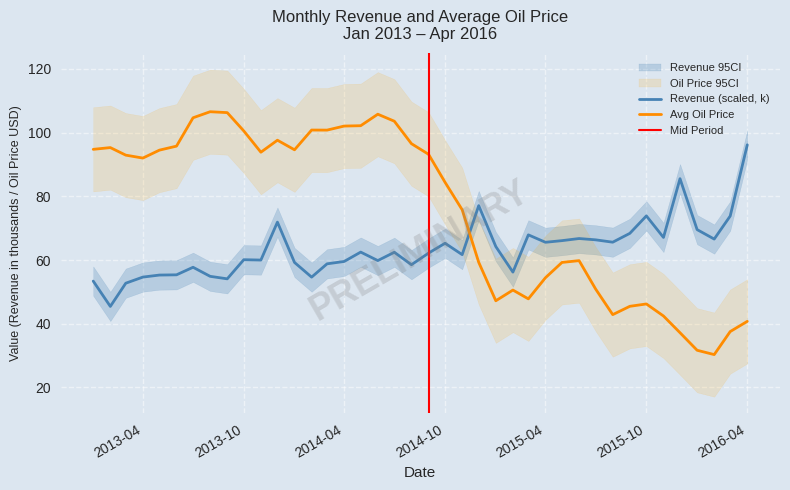

Is it true that Avg Oil Price equals 100.8 at 2014-02-01?

True